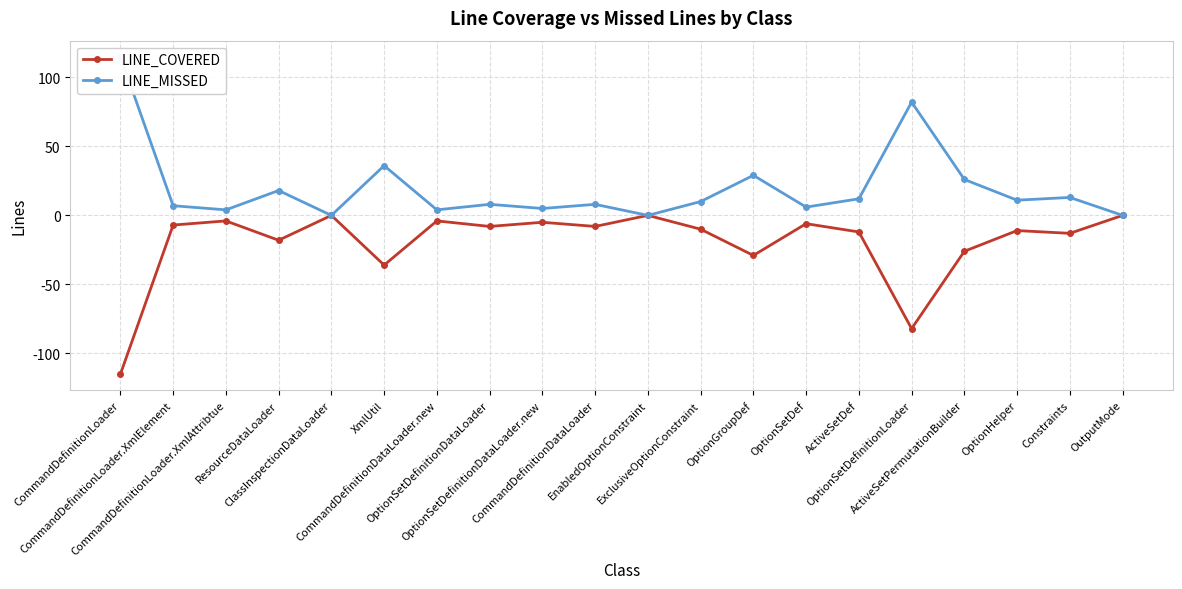

What position from the left is CommandDefinitionLoader.XmlAttribtue?

3